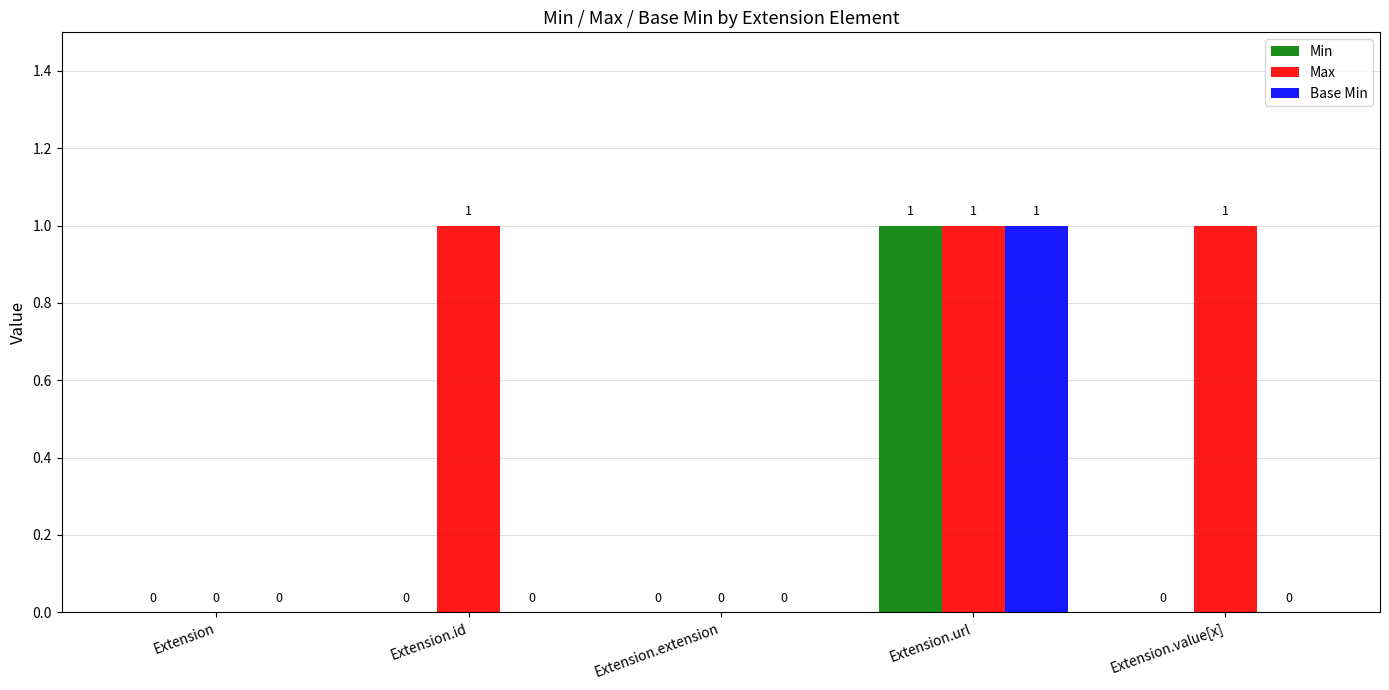

Is the value of Min at Extension.id greater than the value of Max at Extension.value[x]?

No